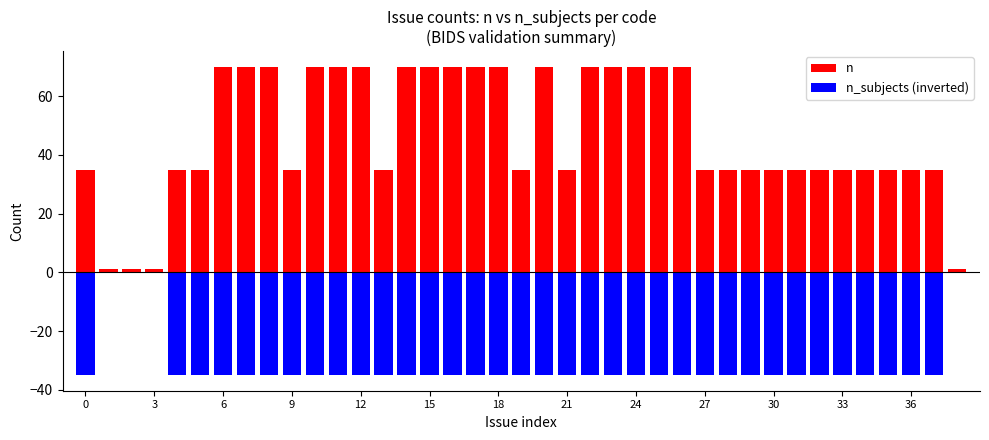

Count the n values in the range 35 to 70.

35